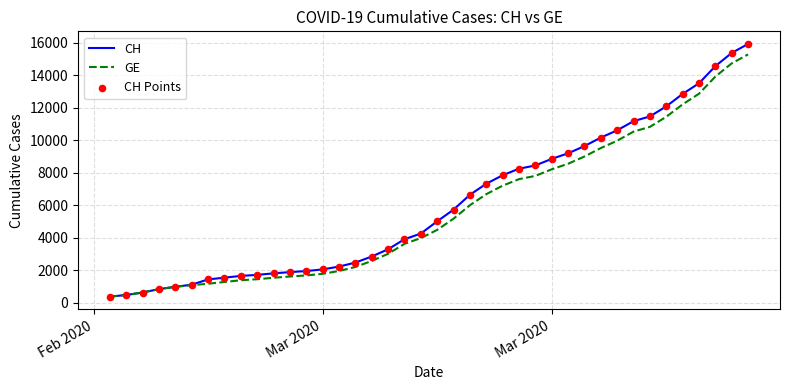

Which series has the largest total across all categories?

CH